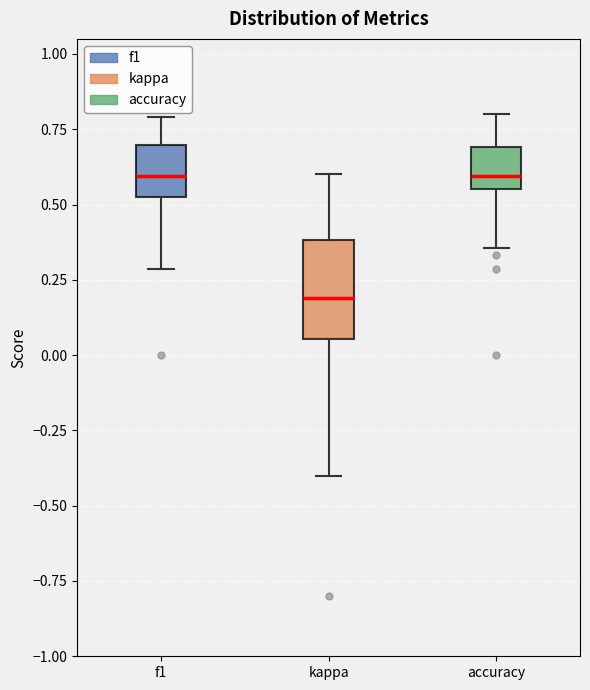

Reading left to right, read every box against the y-axis: the position of its median line, the range the box covers, and the ends of its whiskers. The values are not printed on the chart, so give them approximately, as read against the axis.

f1: median 0.60, box 0.50 to 0.70, whiskers 0.30 to 0.80
kappa: median 0.20, box 0.05 to 0.40, whiskers -0.40 to 0.60
accuracy: median 0.60, box 0.55 to 0.70, whiskers 0.35 to 0.80